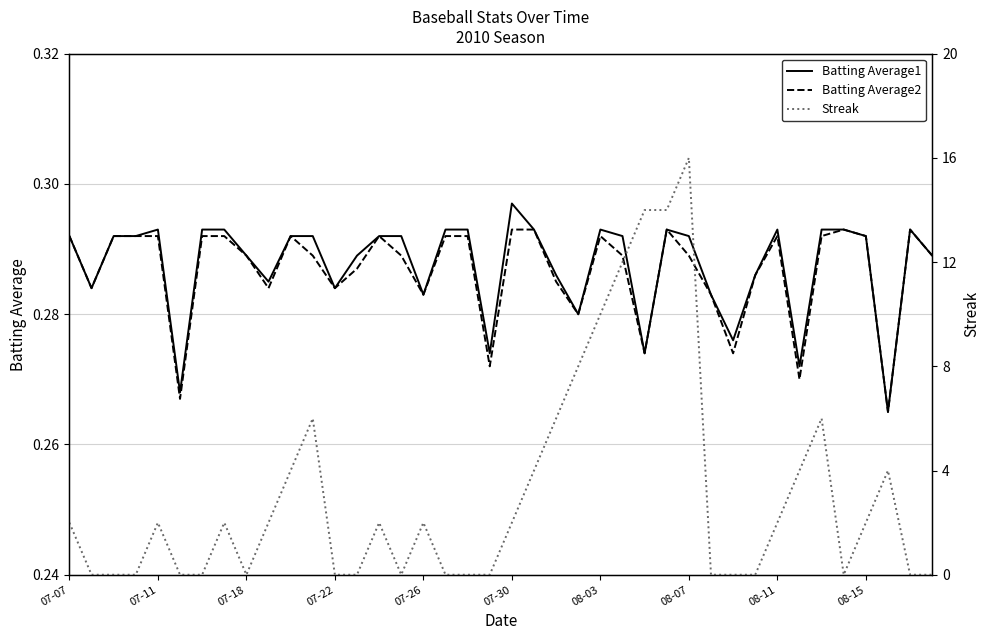

What is the sum of all Streak values?

126.0